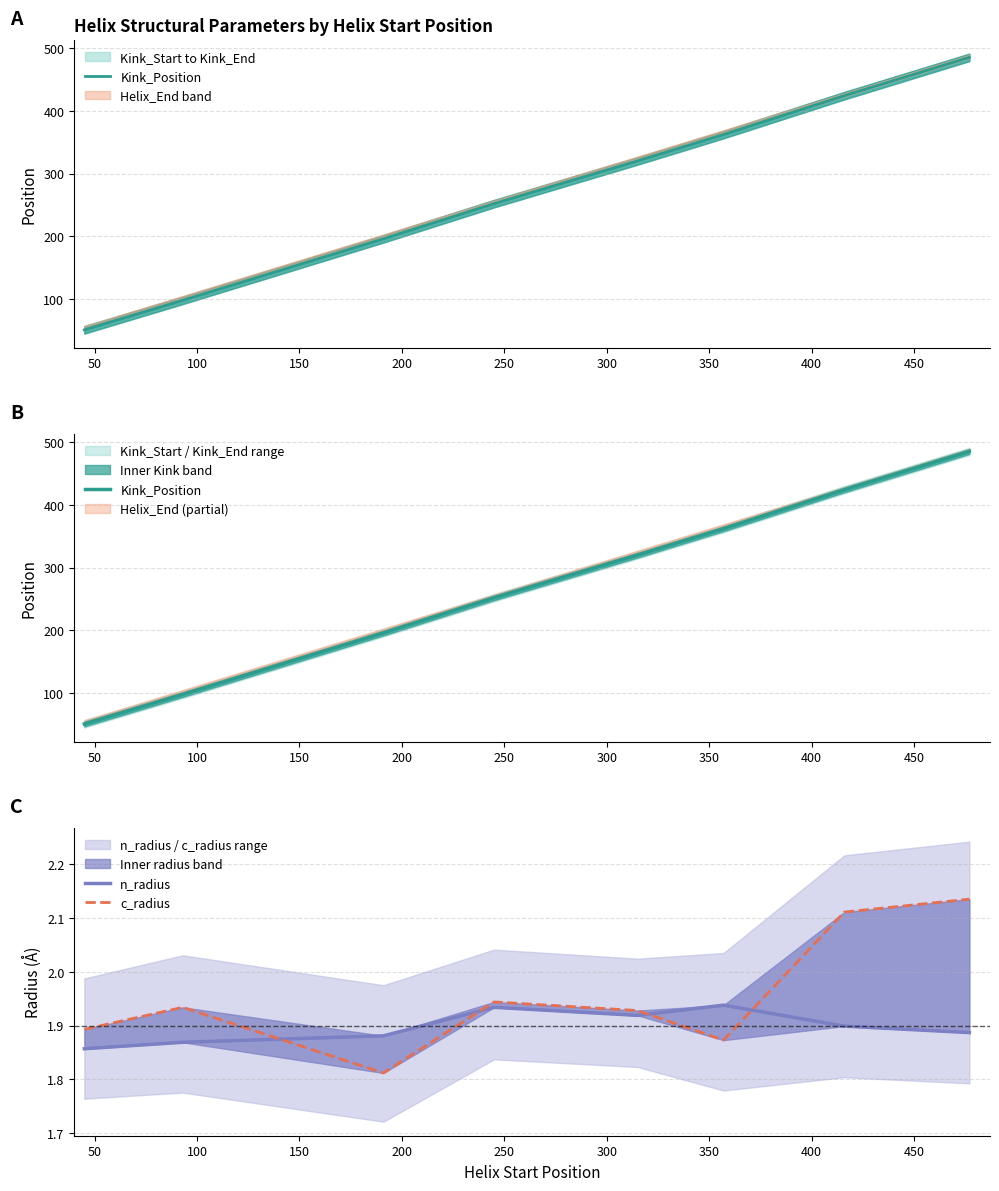

What is the value of the n_radius point at the 3rd from the left?

1.9